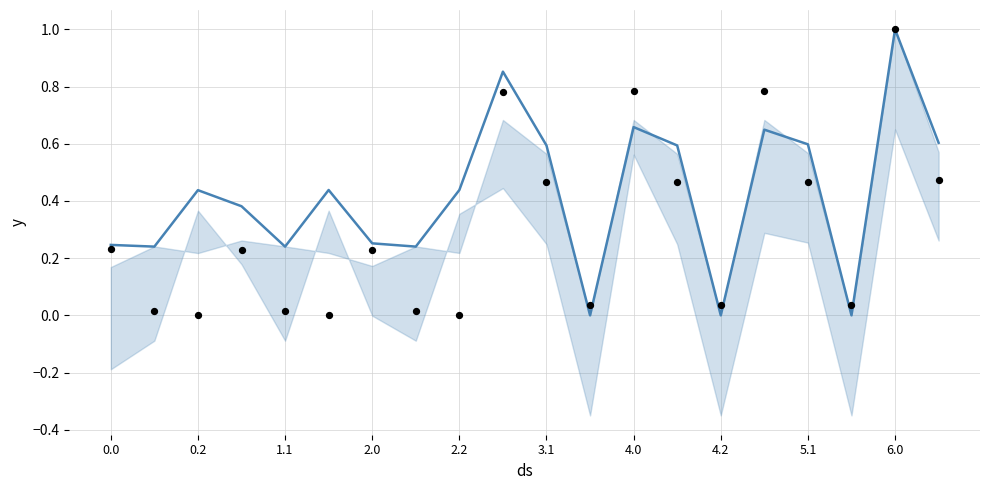

Which series contains the highest Y value?

mean